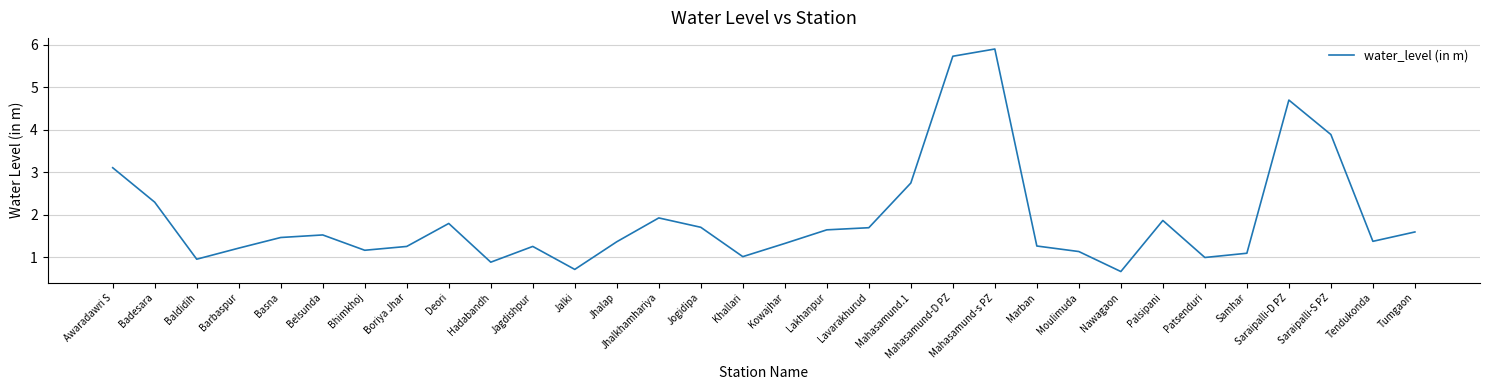

What is the change in value from Basna to Patsenduri?

-0.5